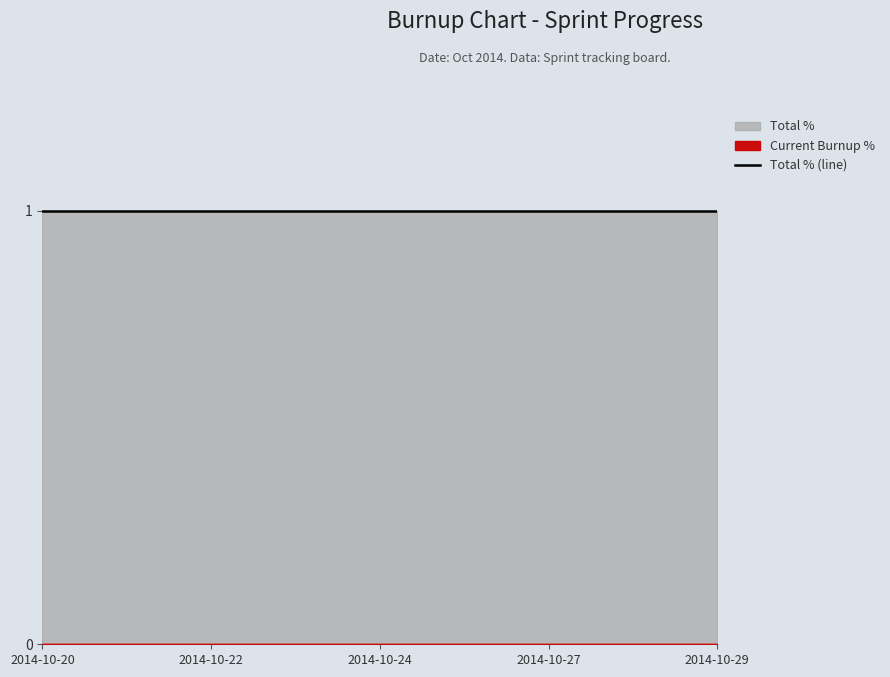

Which series has the largest total across all categories?

Total %